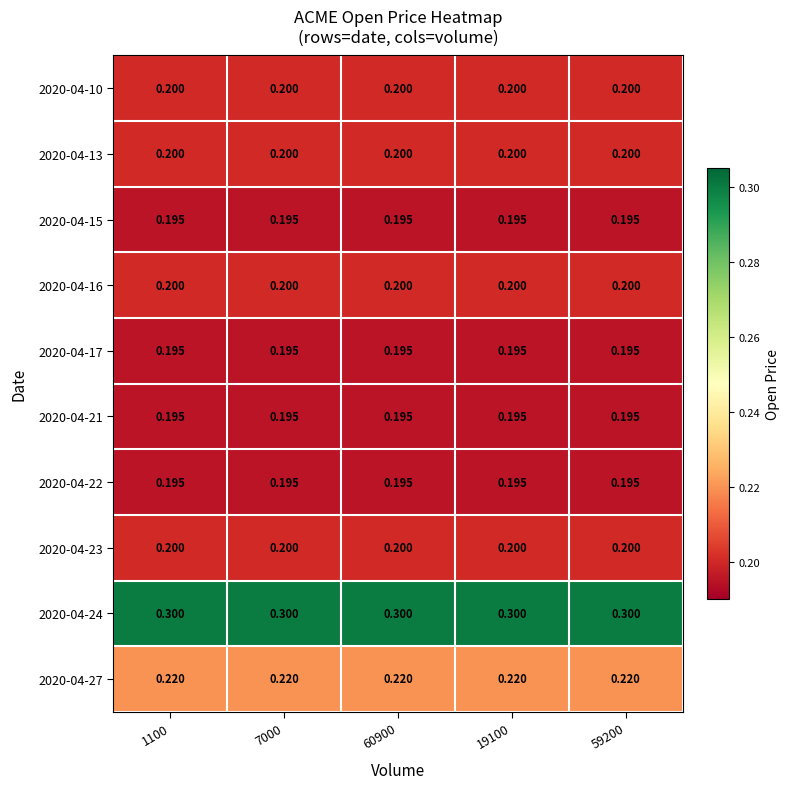

Is the value of 2020-04-23 at 60900 greater than the value of 2020-04-24 at 60900?

No